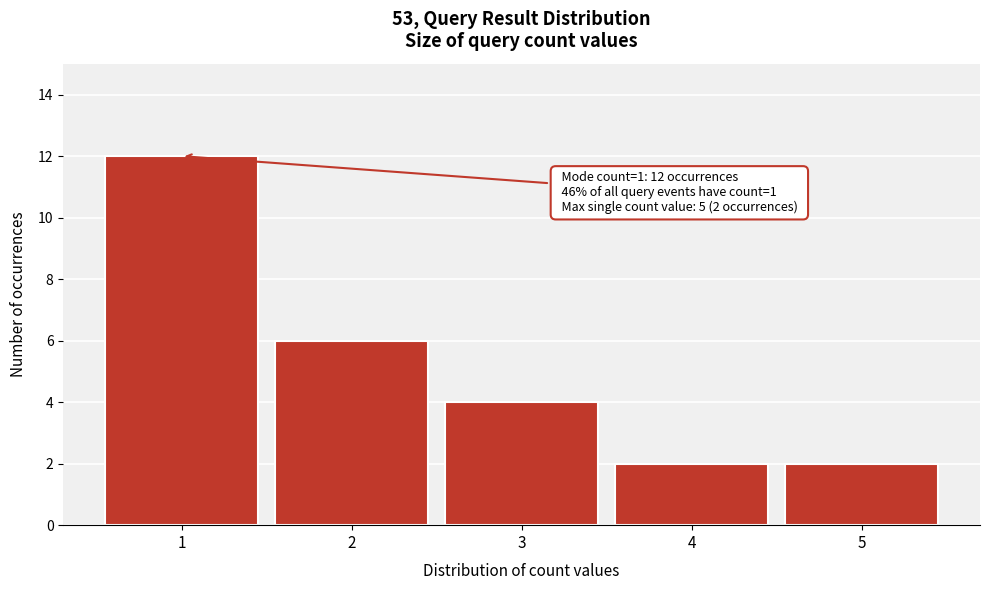

Reading right to left, extract all data points from this chart.

2	2	4	6	12